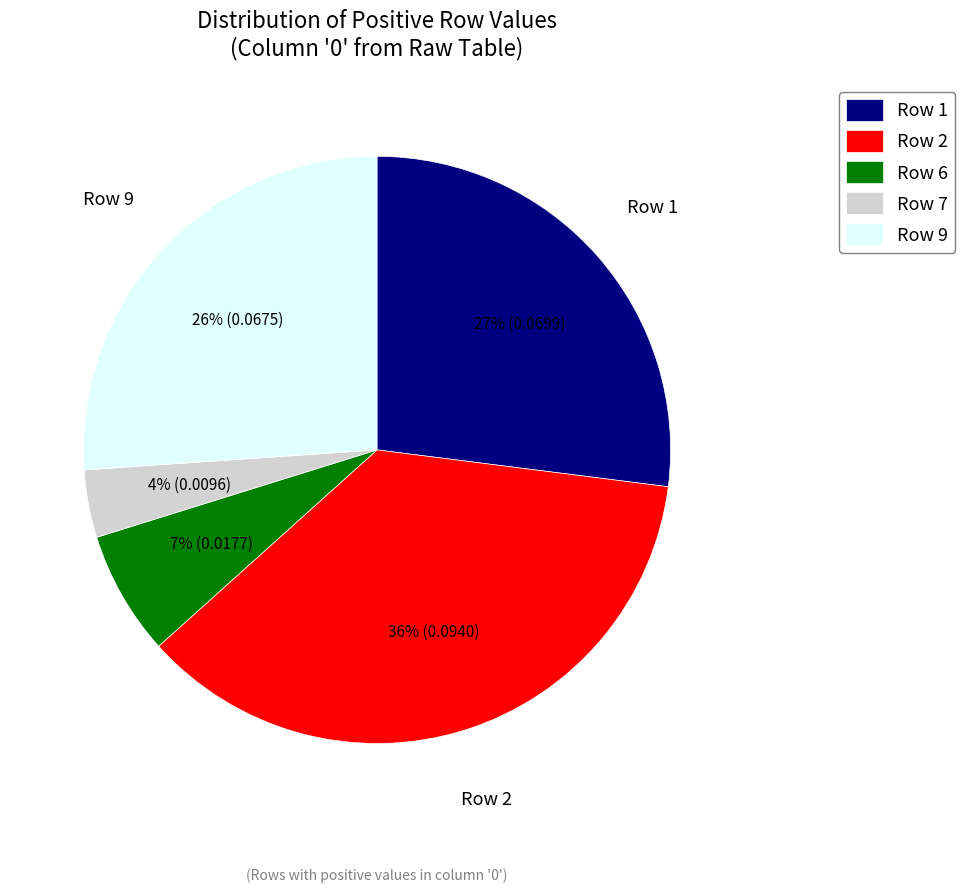

To the nearest percent, what is the combined percentage of Row 9 and Row 6?

33%